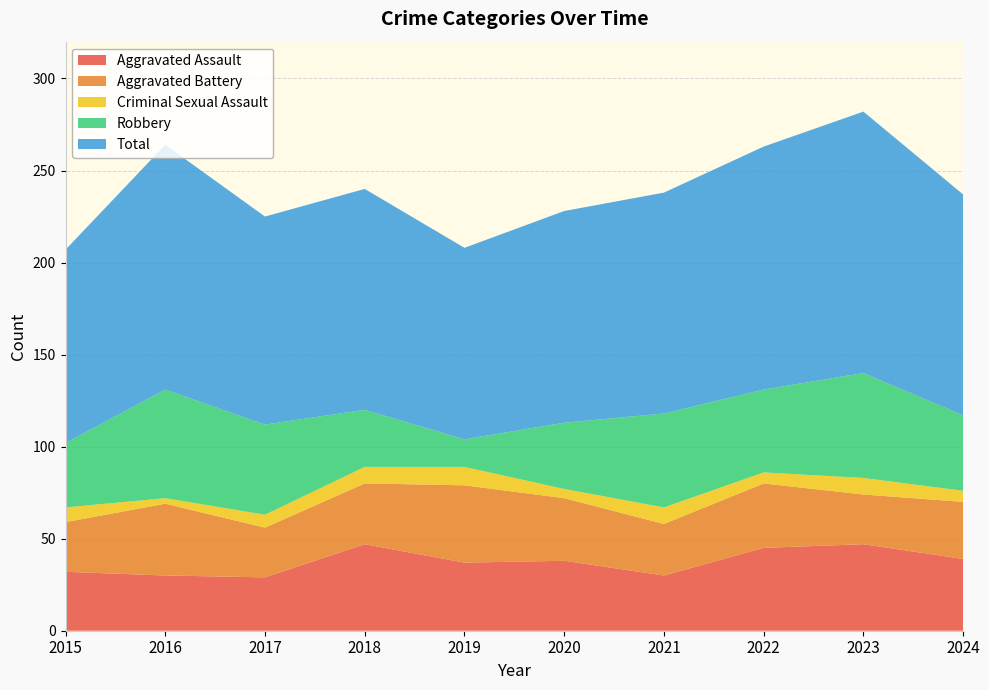

Reading right to left, list all the values displayed in this chart.

Aggravated Assault: 2024=39	2023=47	2022=45	2021=30	2020=38	2019=37	2018=47	2017=29	2016=30	2015=32
Aggravated Battery: 2024=31	2023=27	2022=35	2021=28	2020=34	2019=42	2018=33	2017=27	2016=39	2015=27
Criminal Sexual Assault: 2024=6	2023=9	2022=6	2021=9	2020=5	2019=10	2018=9	2017=7	2016=3	2015=8
Robbery: 2024=41	2023=57	2022=45	2021=51	2020=36	2019=15	2018=31	2017=49	2016=59	2015=35
Total: 2024=120	2023=142	2022=132	2021=120	2020=115	2019=104	2018=120	2017=113	2016=133	2015=105